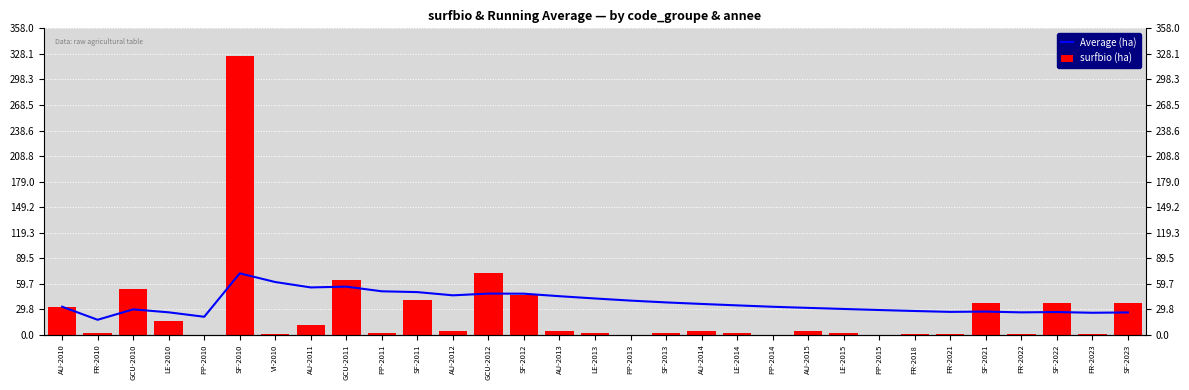

At which category is the sum across all series the highest?

SF-2010